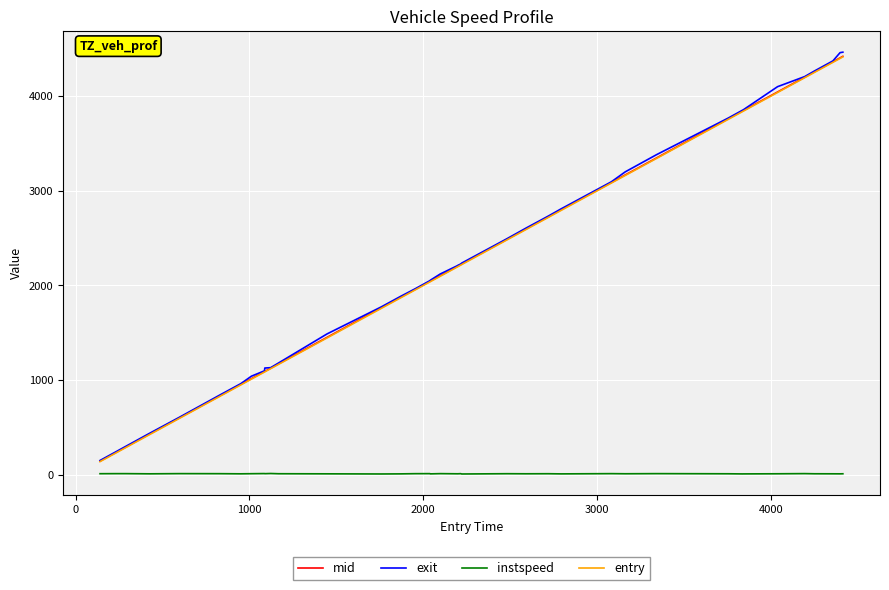

What is the lowest value of the mid series?

145.6